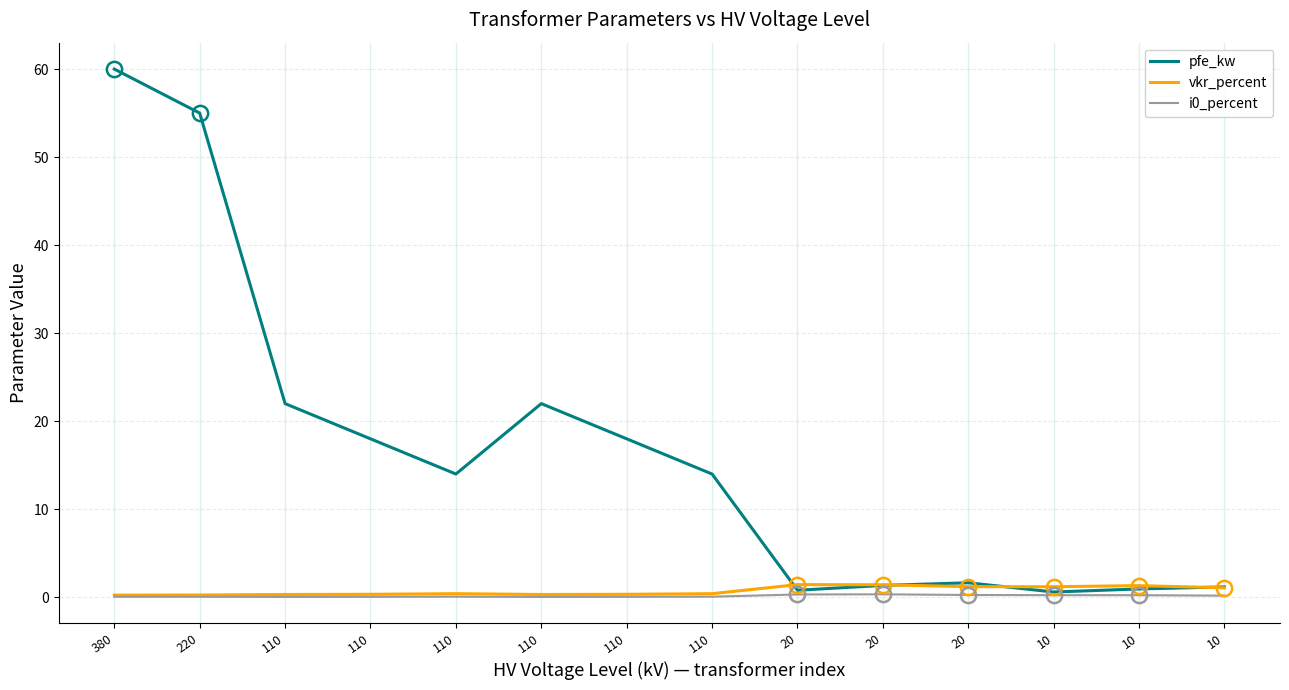

Between 20 and 110, which is larger?

110